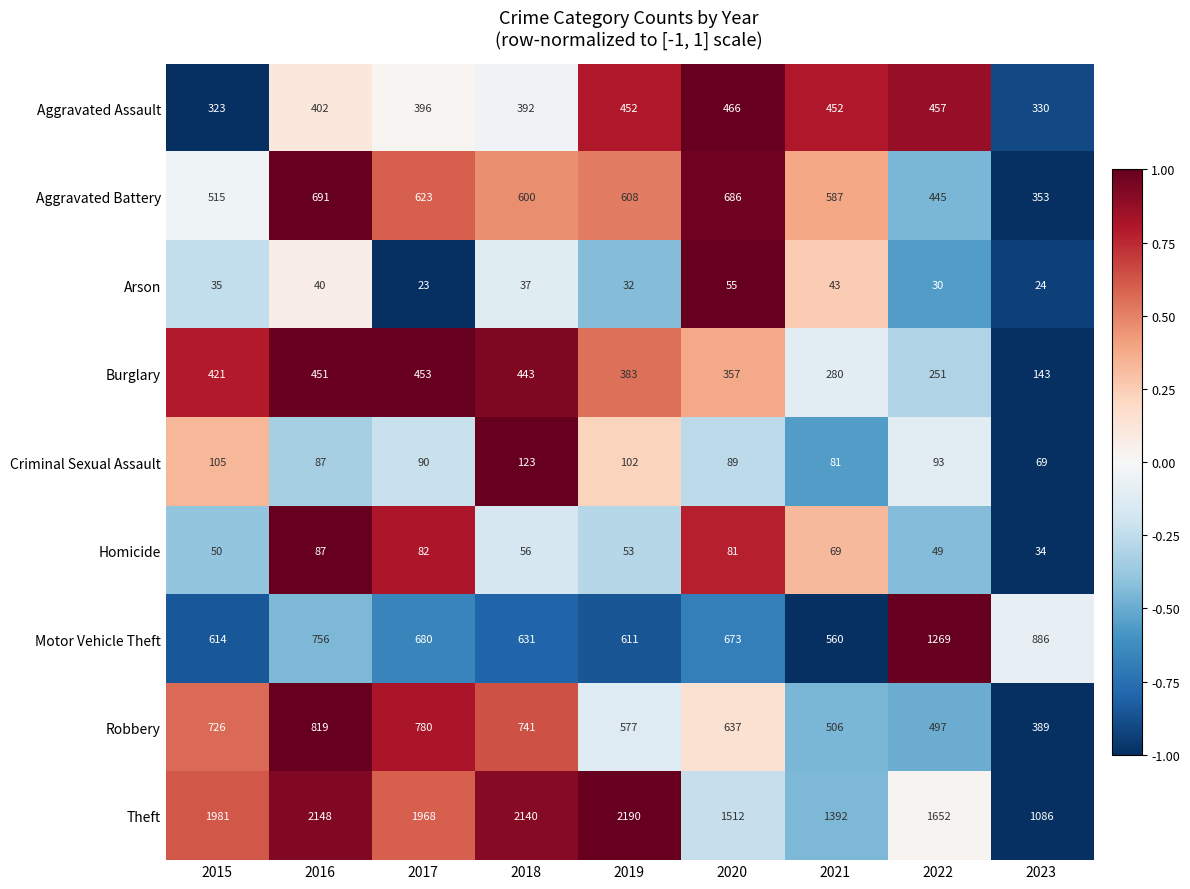

The Motor Vehicle Theft series shows 614 at 2015. True or false?

True